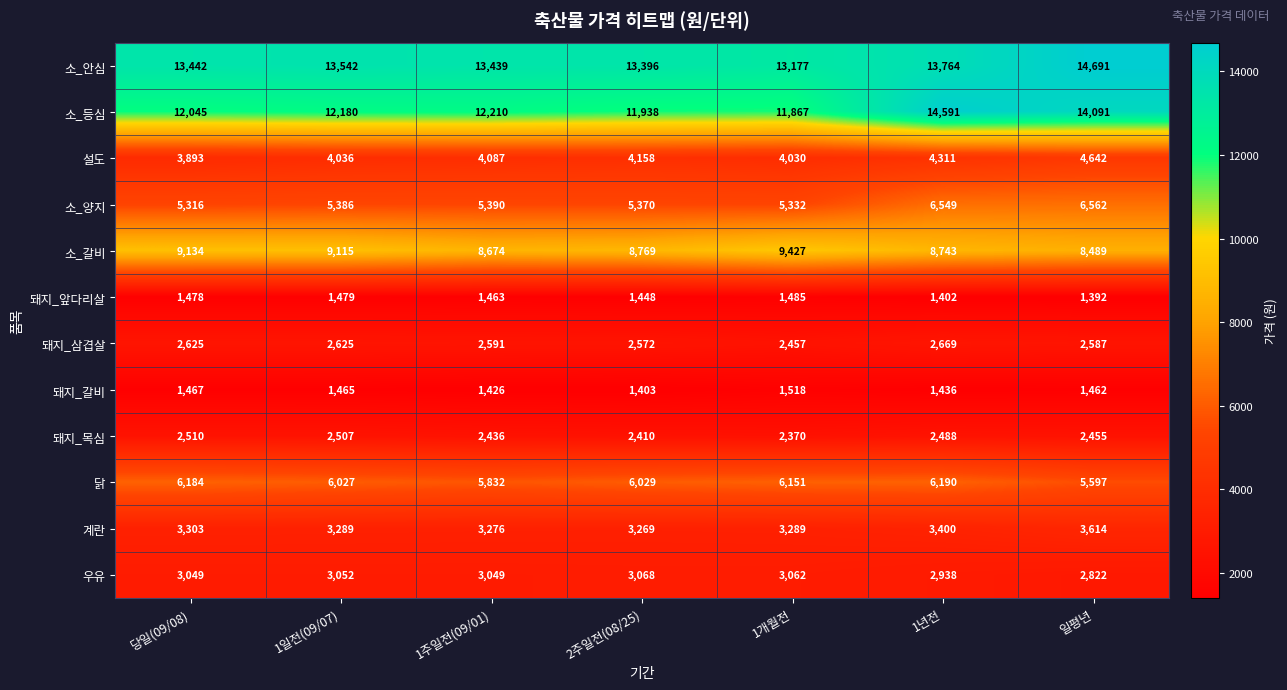

At which category is the sum across all series the highest?

1년전